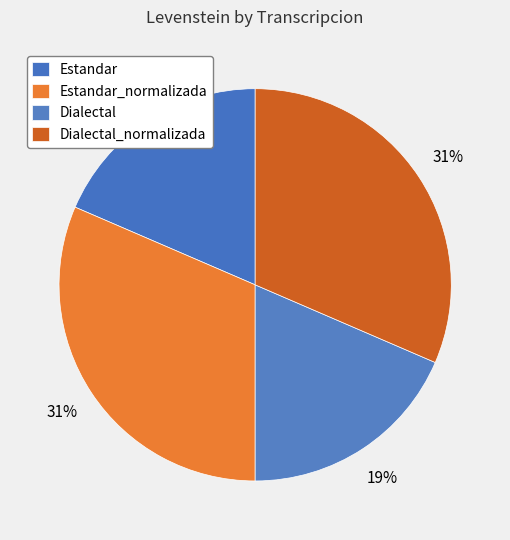

Is it true that Dialectal is 19% of the pie?

True